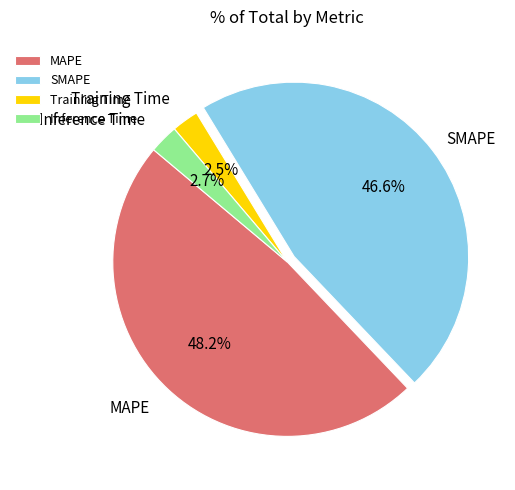

What is the total percentage of Training Time and SMAPE?

49.1%